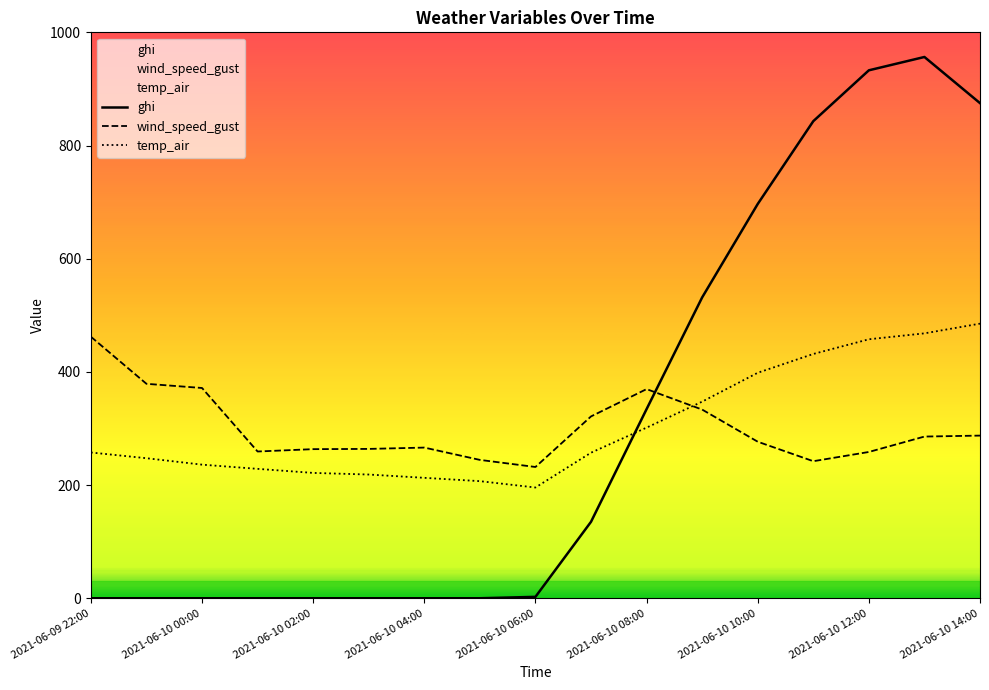

How many data points in wind_speed_gust are less than 276?

8